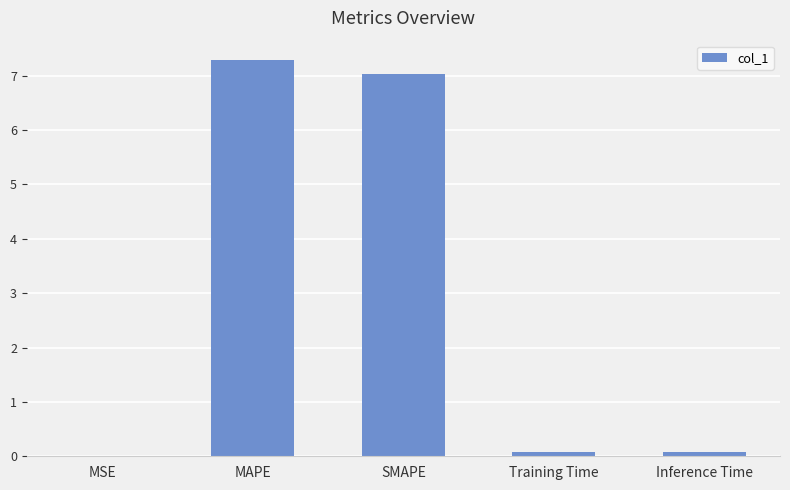

Is it true that the value at MAPE is 7.3?

True